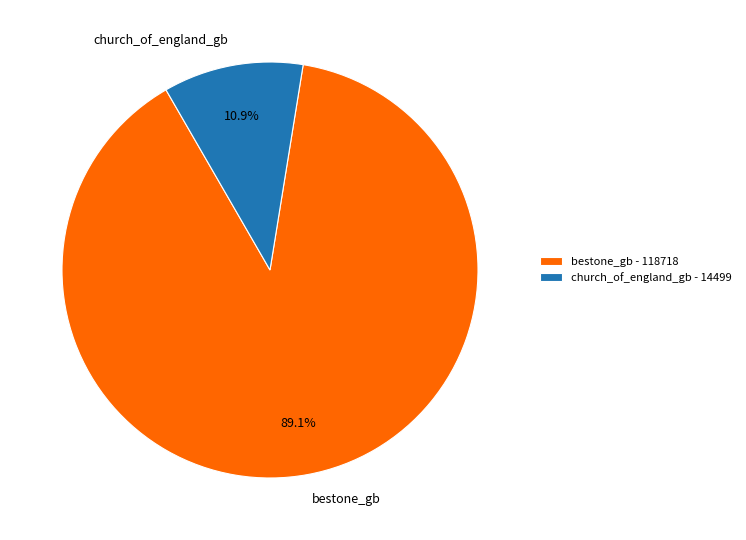

To the nearest percent, what is the difference between the bestone_gb and church_of_england_gb slice percentages?

78%